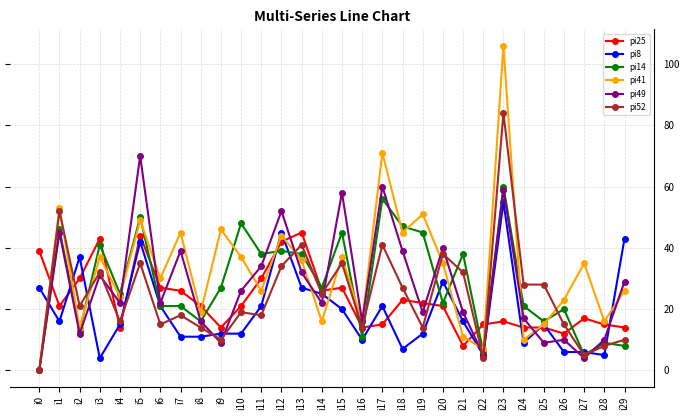

The value of pi41 at i24 is 3. True or false?

False